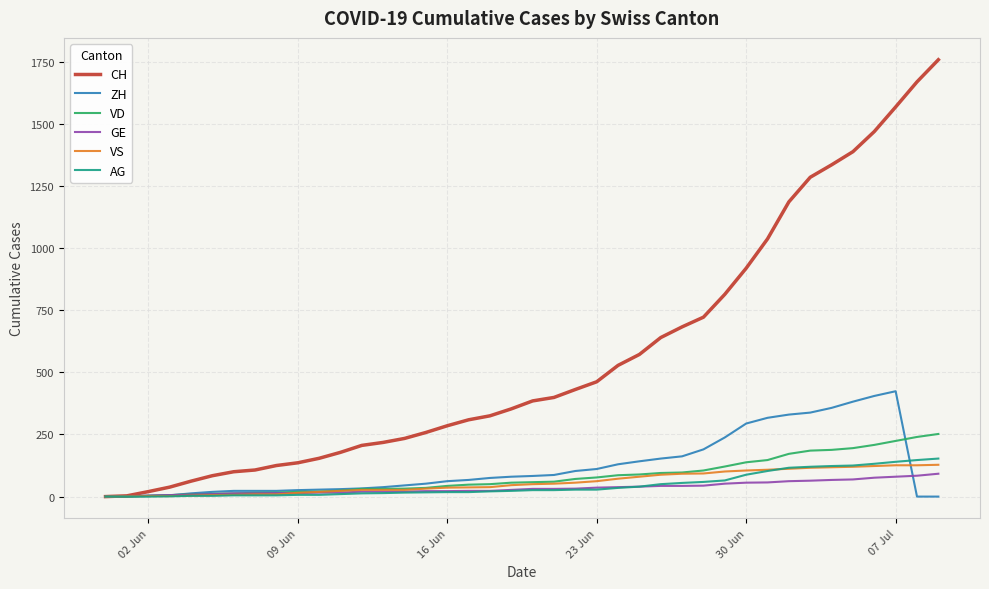

Which series has the largest range (max minus min)?

CH